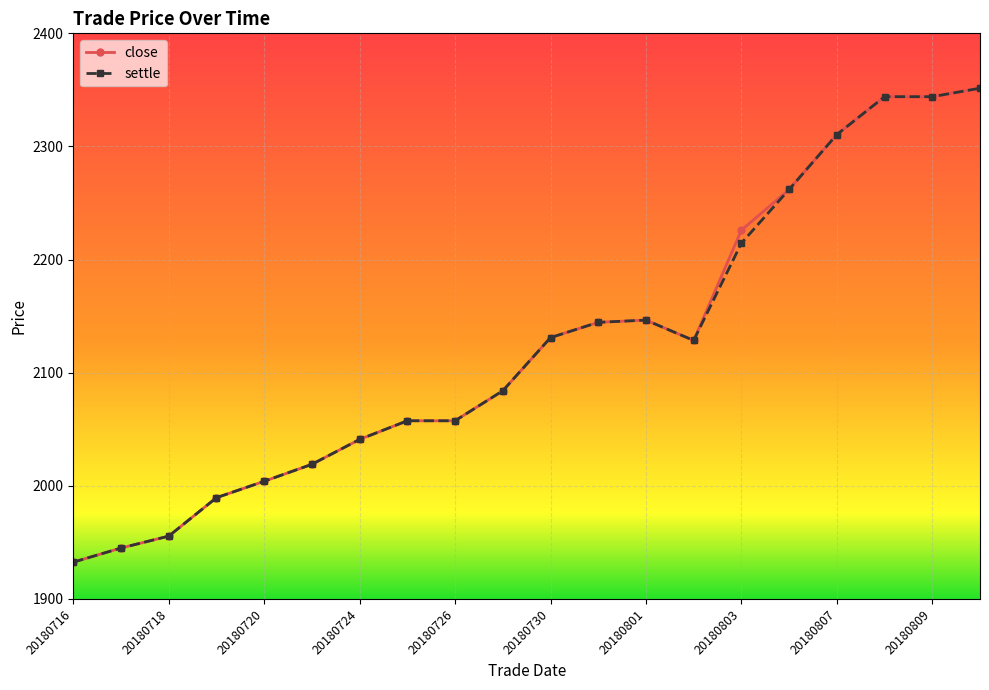

What is the value of the settle point at the 7th from the left?

2041.0